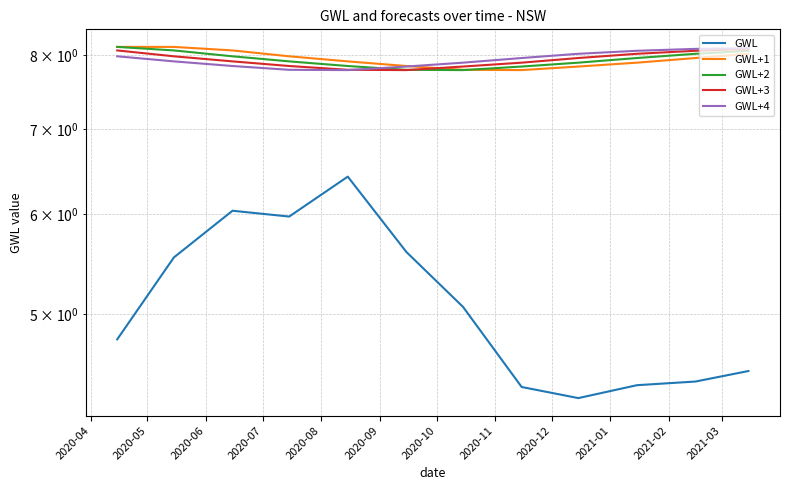

Rank the series by their maximum value, from lowest to highest.

GWL, GWL+3, GWL+4, GWL+2, GWL+1